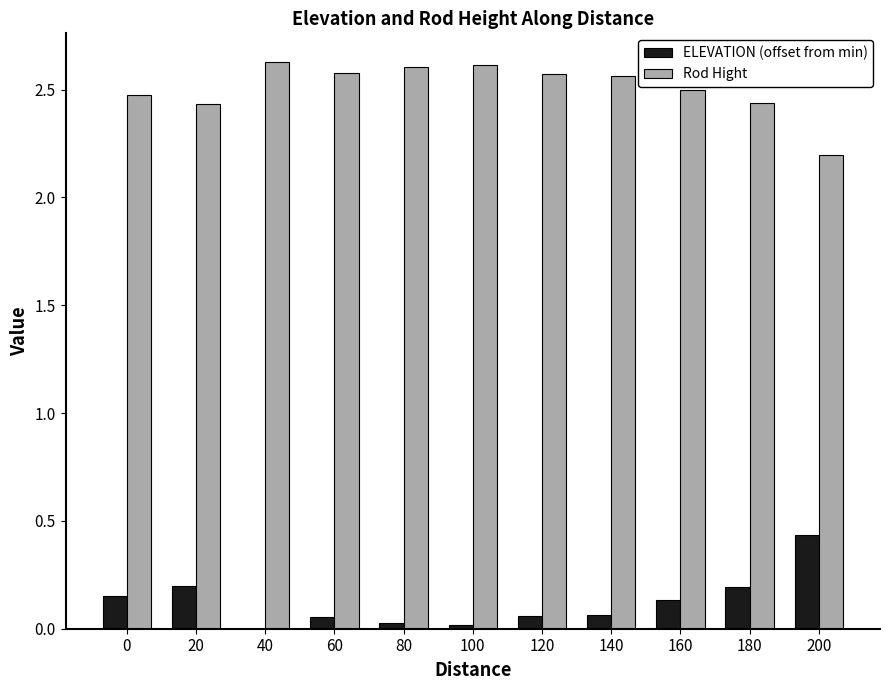

True or false: Rod Hight has a value of 2.5 at 0.

True